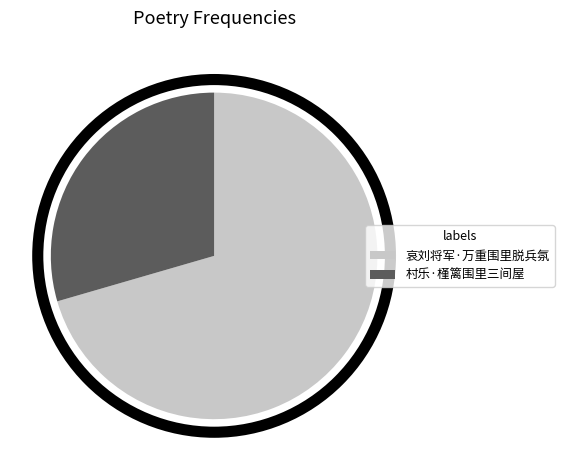

Combined, do 哀刘将军·万重围里脱兵氛 and 村乐·槿篱围里三间屋 account for over 50%?

Yes